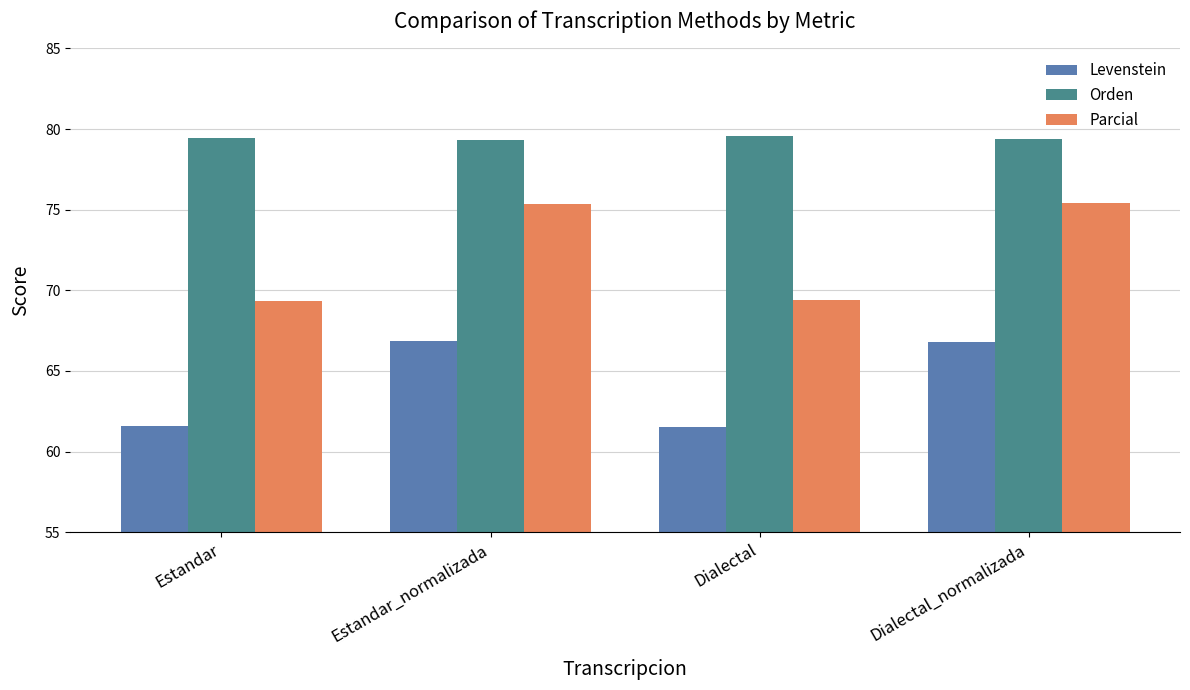

Is it true that Parcial equals 69.4 at Dialectal?

True